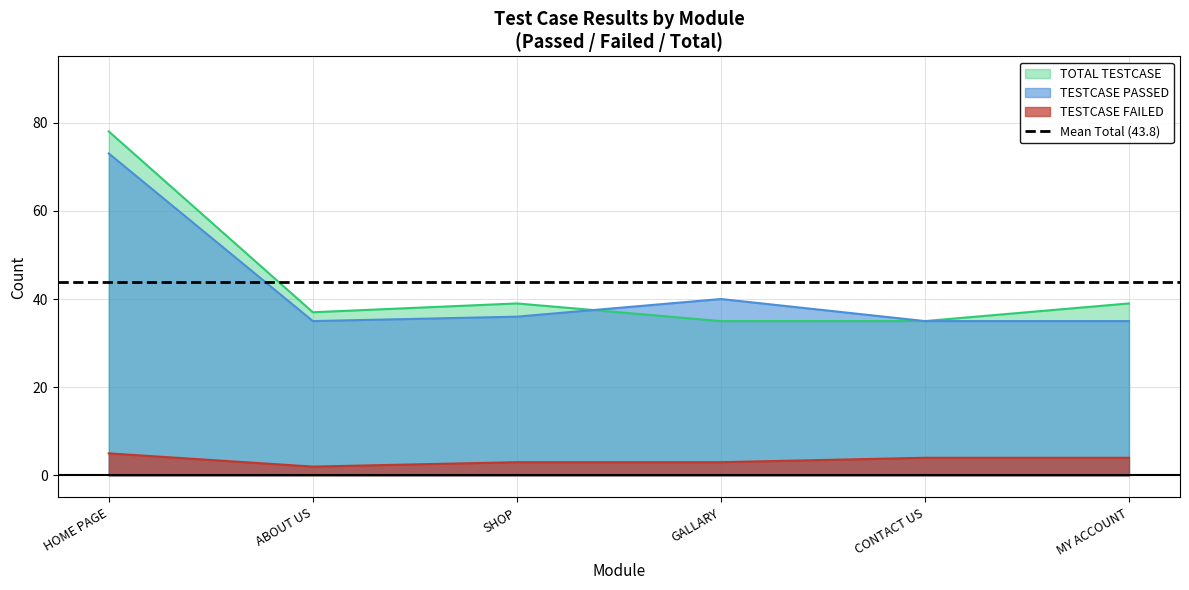

What is the difference between the highest and lowest values at ABOUT US?

35